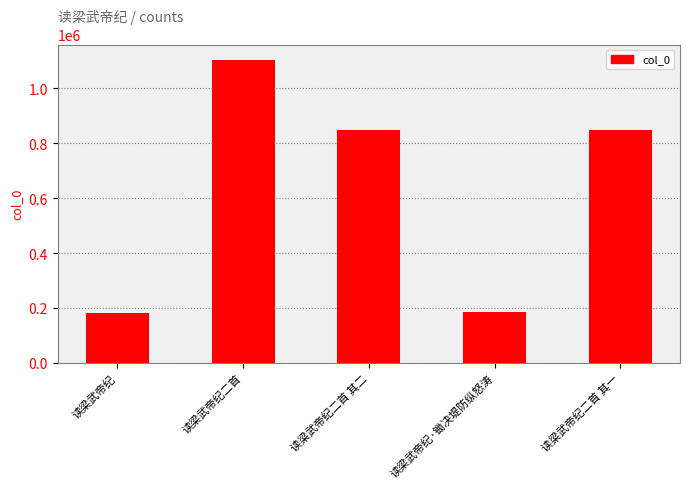

How many distinct data groups are displayed?

1